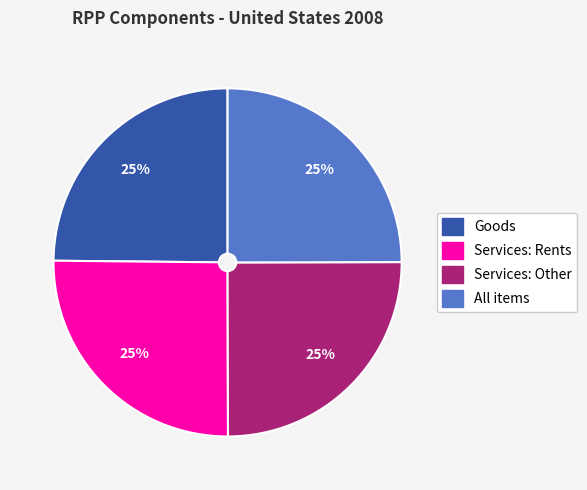

What is the ratio of the value at Services: Other to the value at All items?

1.0